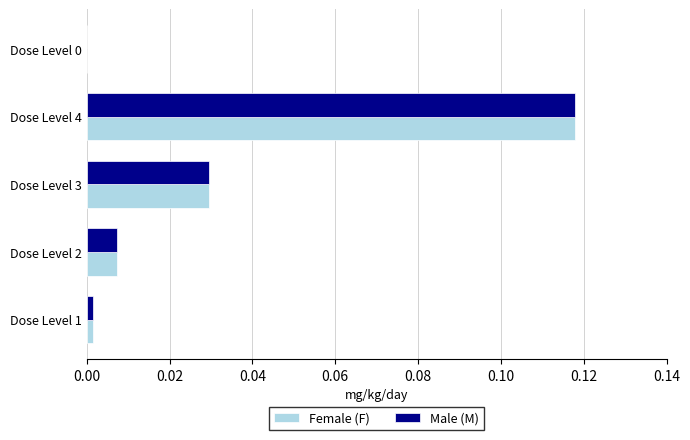

At which category is the sum across all series the highest?

Dose Level 4